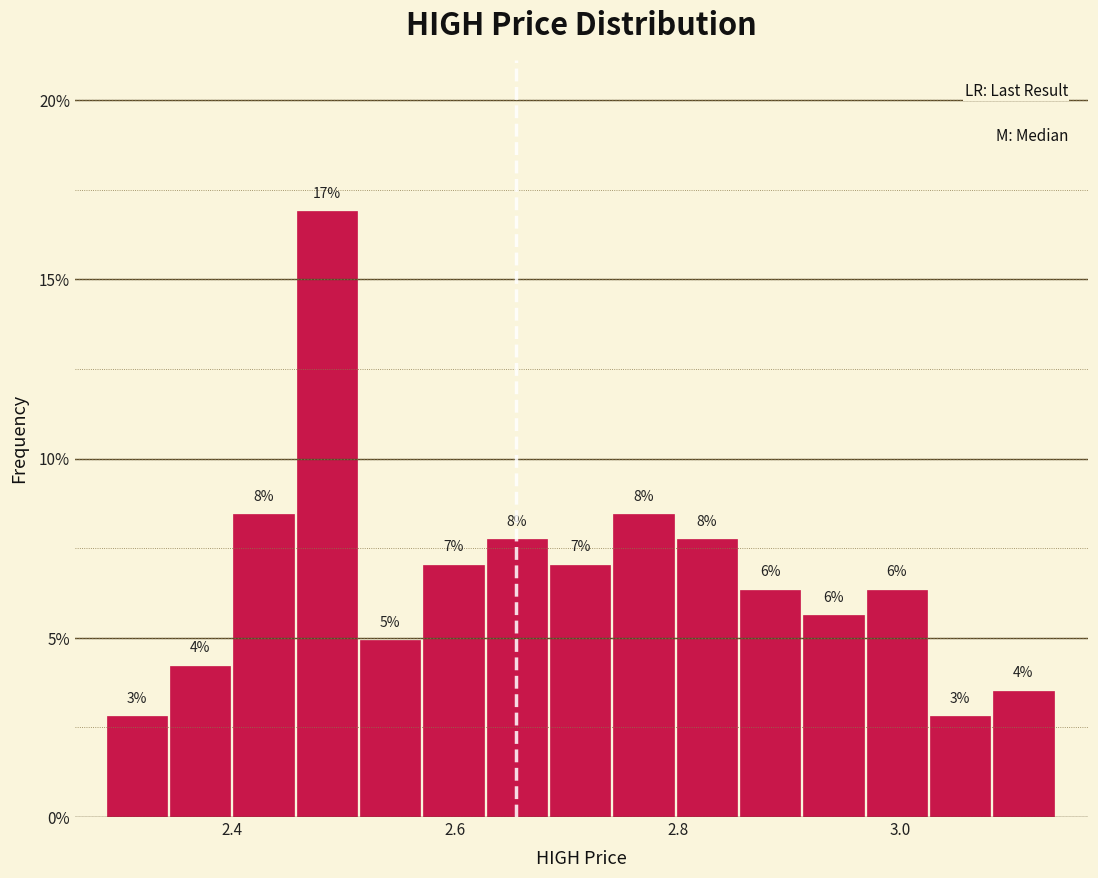

Read against the x-axis, roughly where is the centre of the tallest bar?

2.48